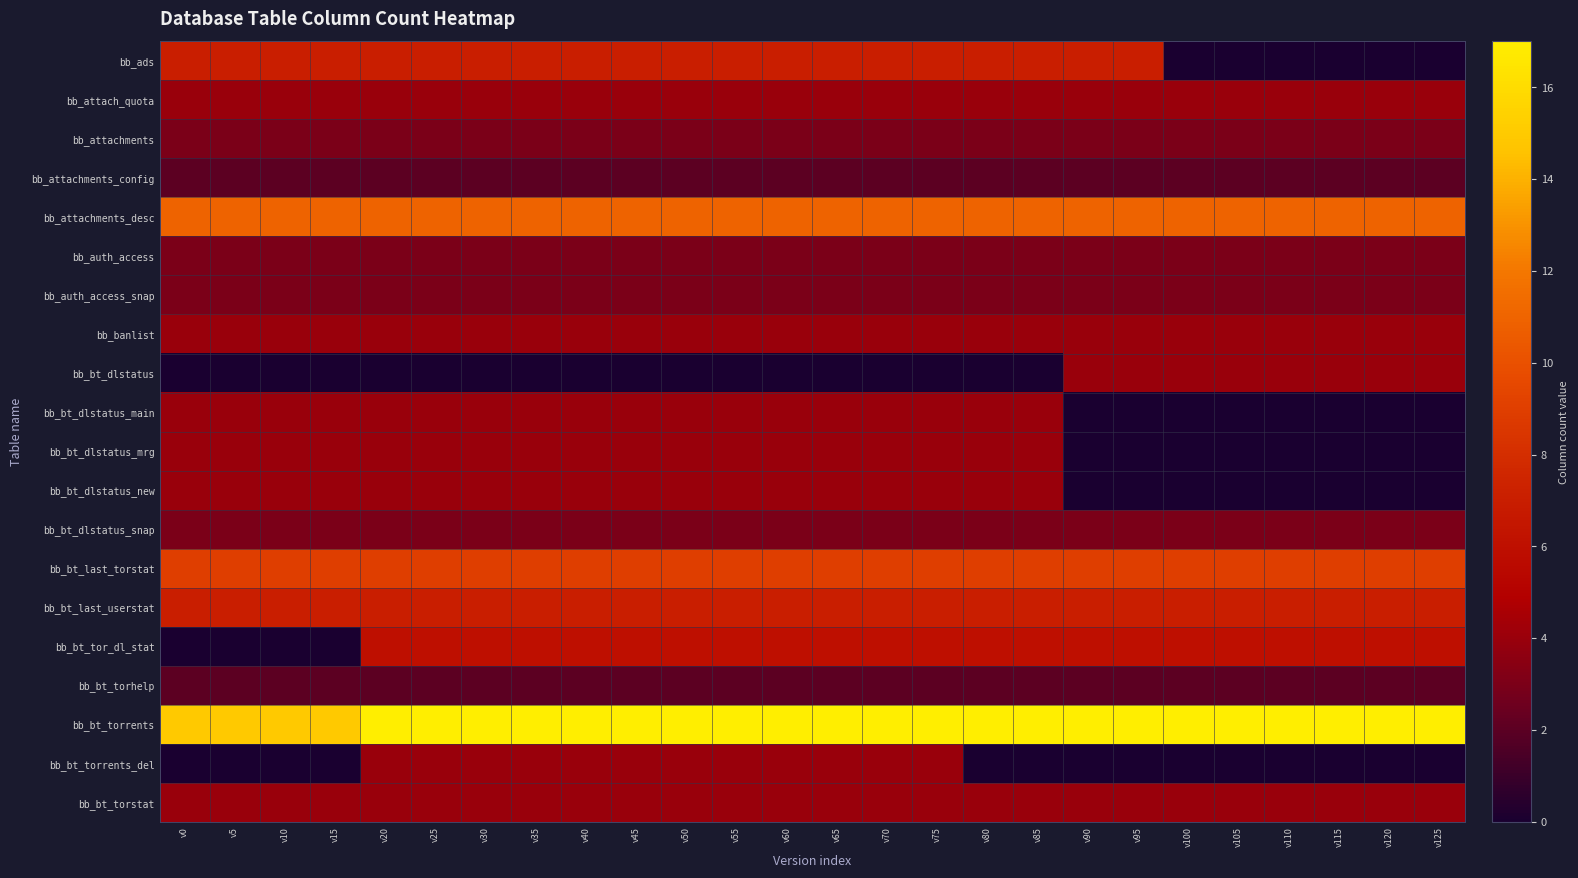

List the series in order of their peak value, highest first.

bb_bt_torrents, bb_attachments_desc, bb_bt_last_torstat, bb_ads, bb_bt_last_userstat, bb_bt_tor_dl_stat, bb_attach_quota, bb_banlist, bb_bt_dlstatus, bb_bt_dlstatus_main, bb_bt_dlstatus_mrg, bb_bt_dlstatus_new, bb_bt_torrents_del, bb_bt_torstat, bb_attachments, bb_auth_access, bb_auth_access_snap, bb_bt_dlstatus_snap, bb_attachments_config, bb_bt_torhelp